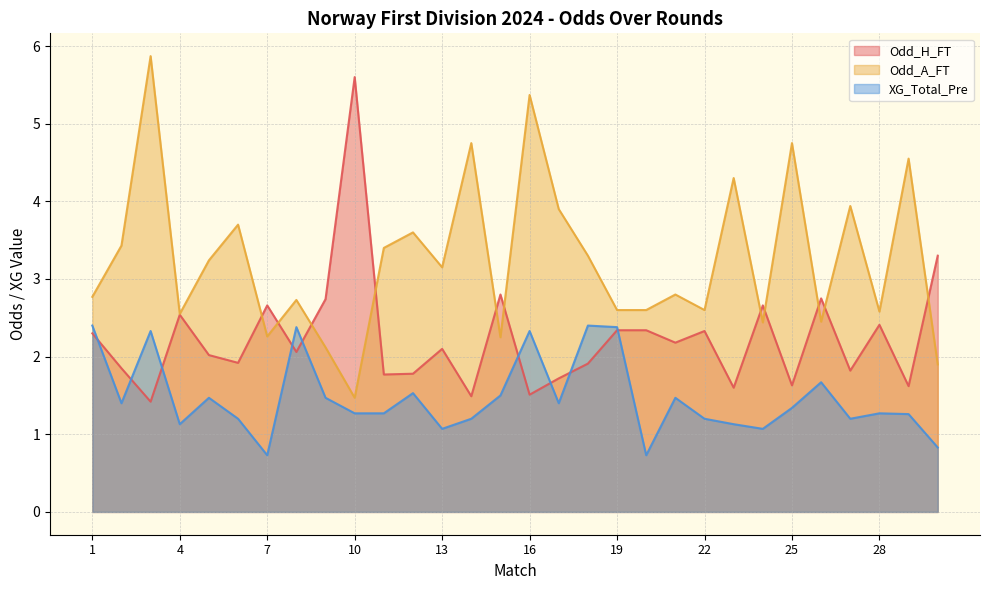

What are all the series names shown in the legend?

Odd_H_FT, Odd_A_FT, XG_Total_Pre